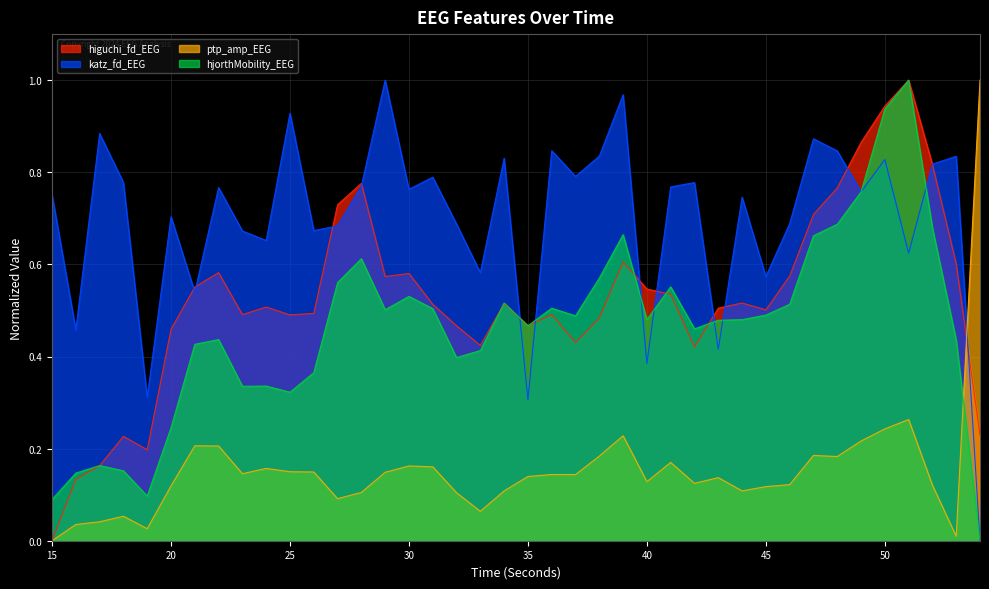

At which category is the sum across all series the highest?

50